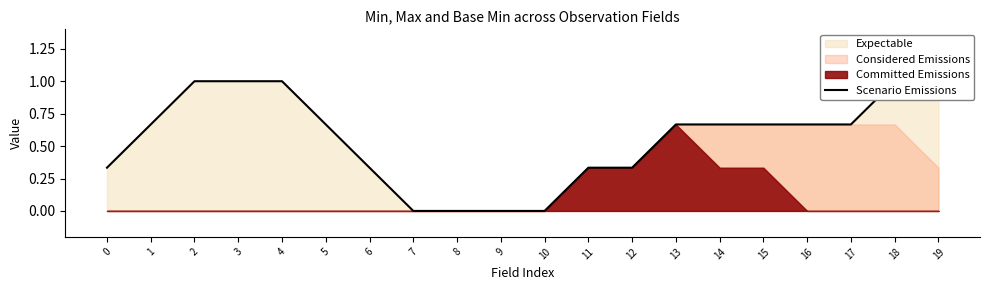

What is the average value?

0.6